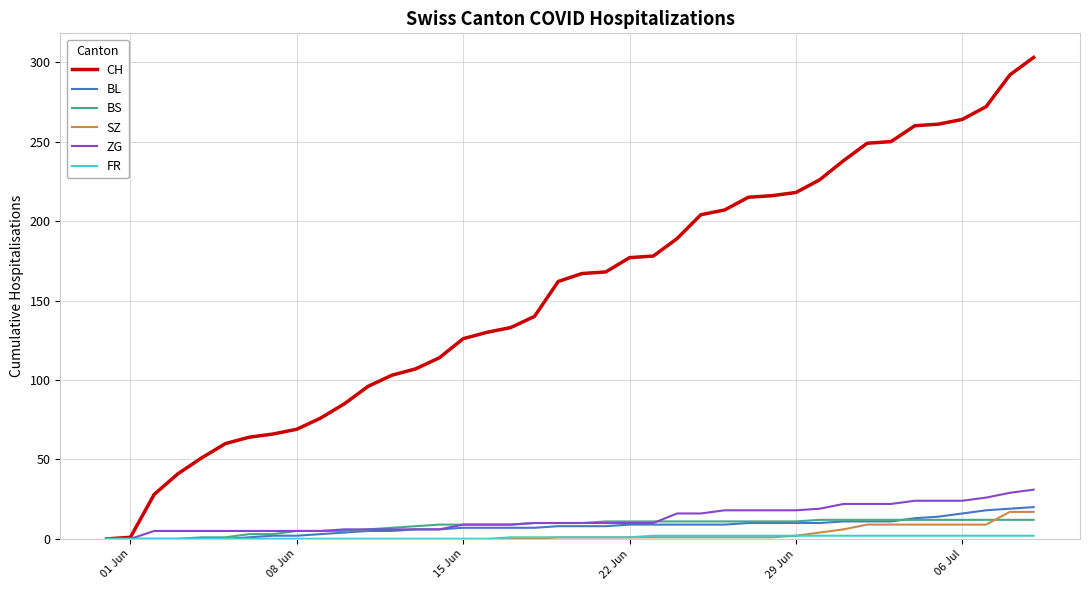

Which series has the widest spread of values?

CH